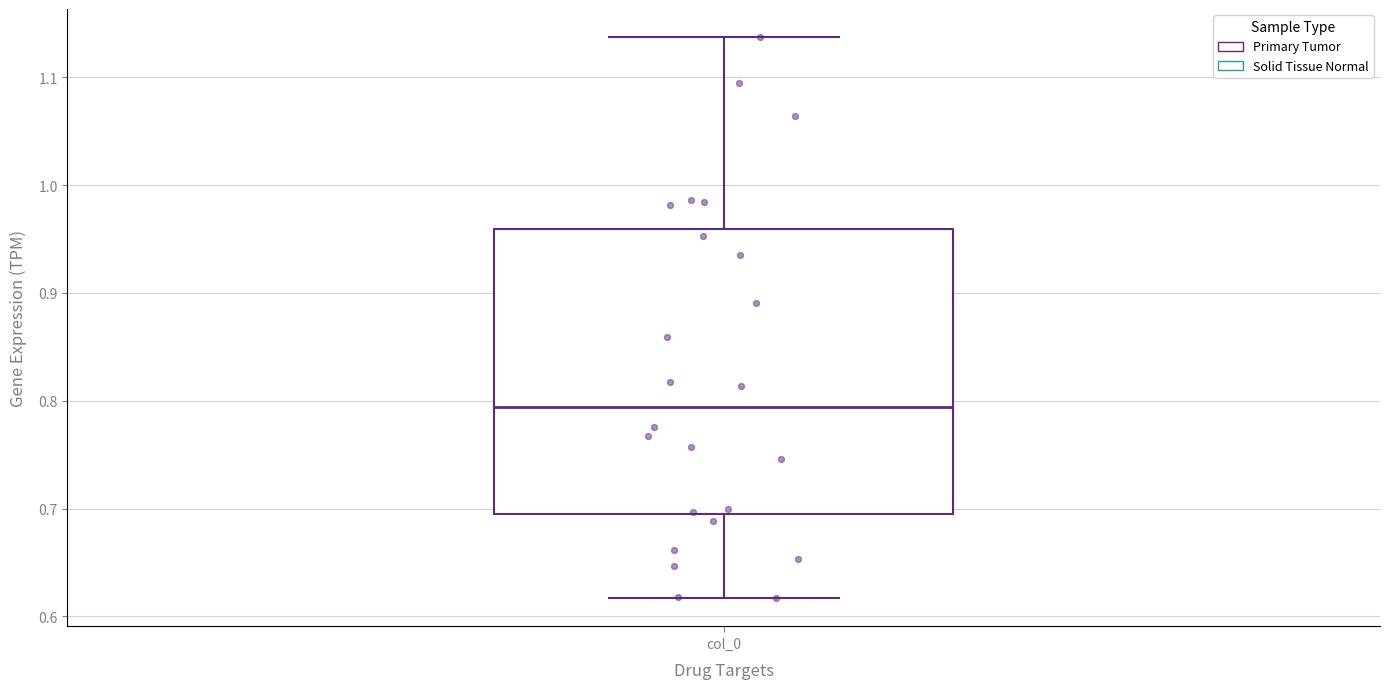

Read this box plot against the y-axis: the position of the median line, the range covered by the box, and the ends of both whiskers. The values are not printed on the chart, so give them approximately, as read against the axis.

median 0.79, box 0.69 to 0.96, whiskers 0.62 to 1.14